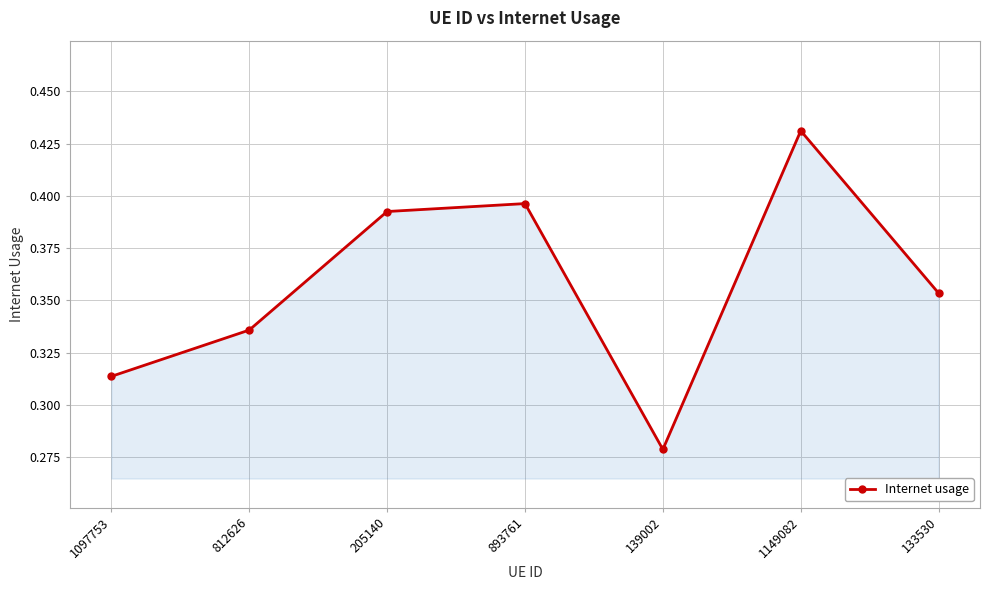

Where is the first local minimum?

139002